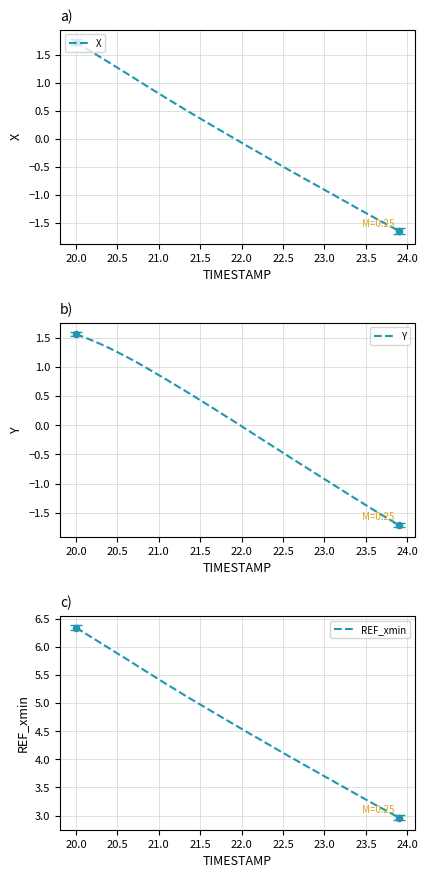

What are all the series names shown in the legend?

X, Y, REF_xmin